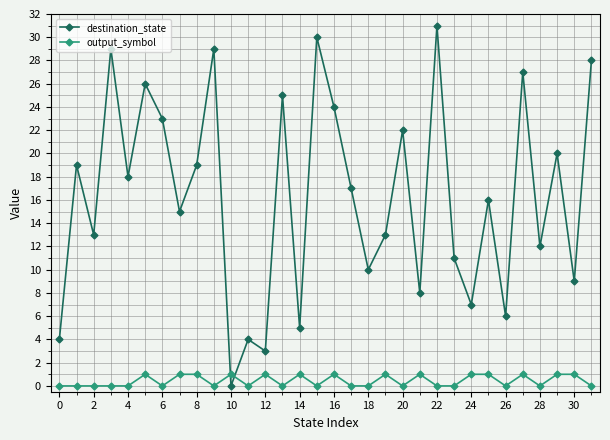

Which series has the widest spread of values?

destination_state